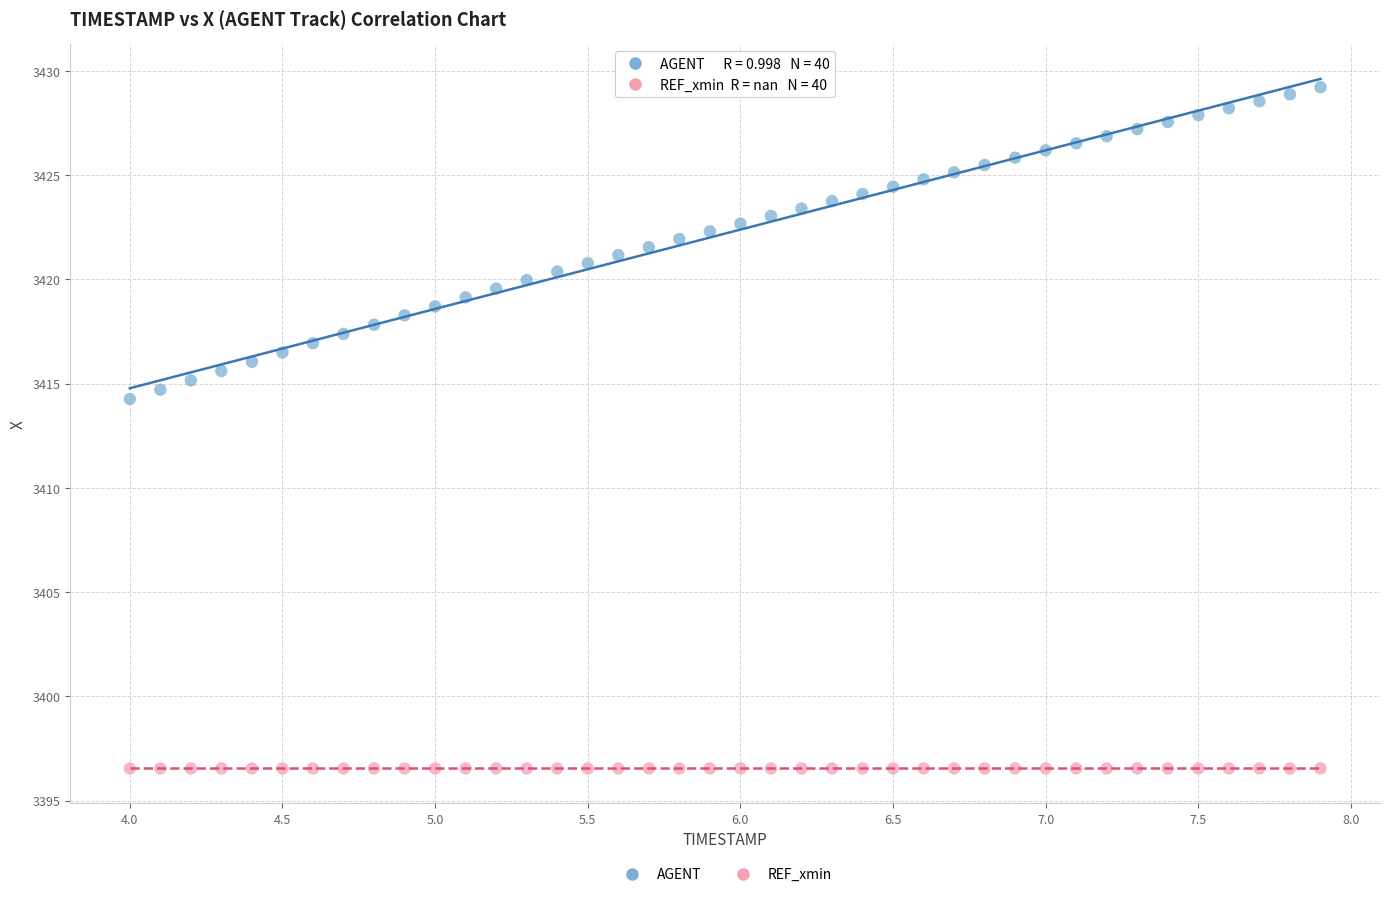

Across all series, what Y value is closest to 3412?

3414.3